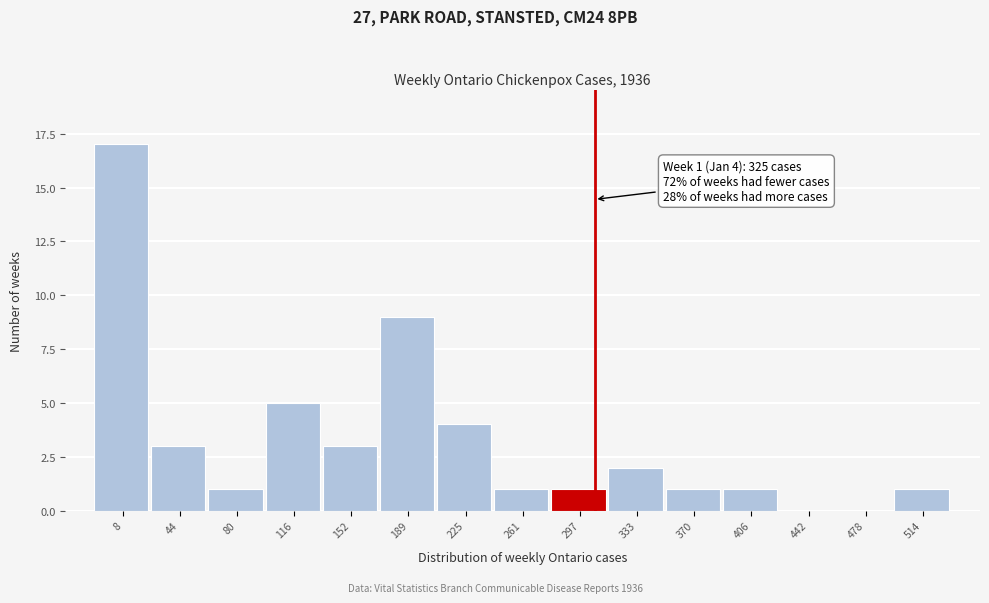

Reading left to right, list all the values displayed in this chart.

8=17	44=3	80=1	116=5	152=3	189=9	225=4	261=1	297=1	333=2	370=1	406=1	442=0	478=0	514=1